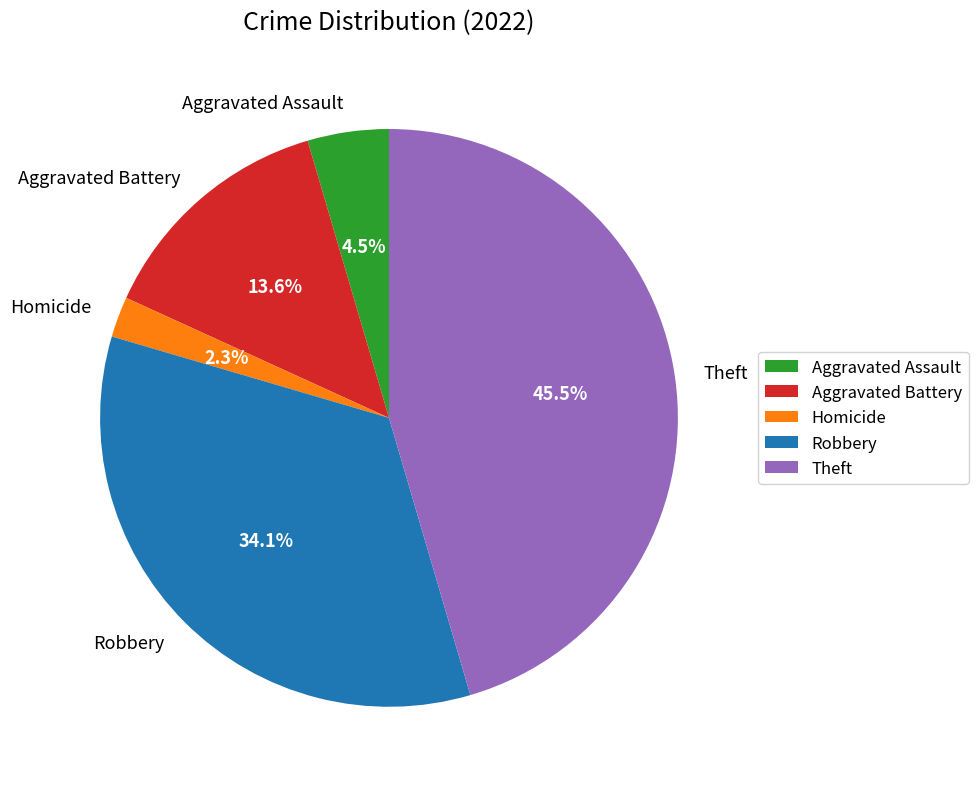

How many slices are in this pie chart?

5